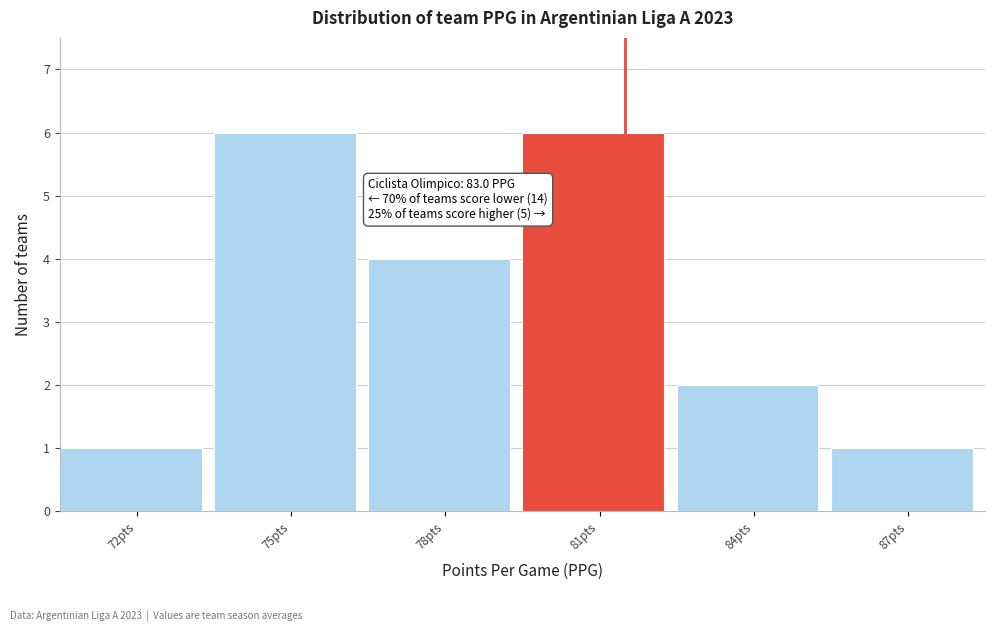

Reading left to right, transcribe all the data shown in this chart.

1	6	4	6	2	1